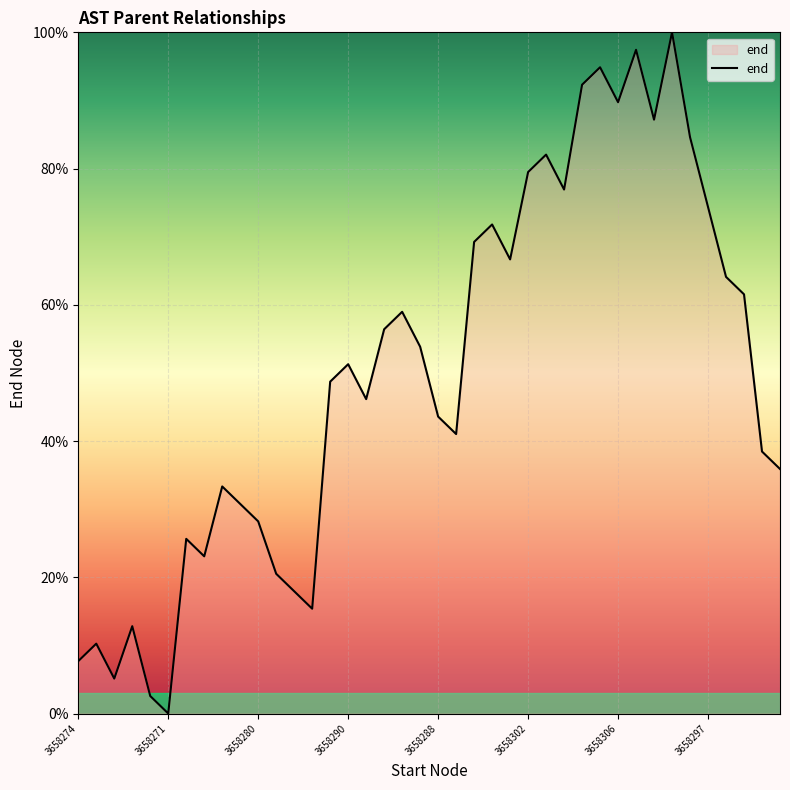

What is the maximum value shown in the chart?

100.0